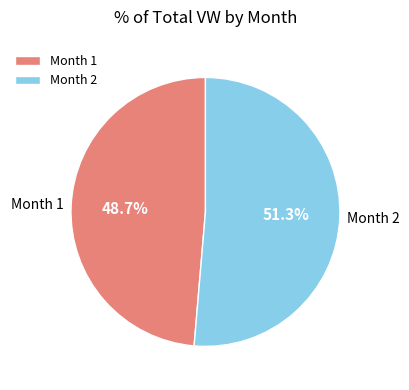

Combined, what portion of the pie is Month 2 and Month 1?

100.0%